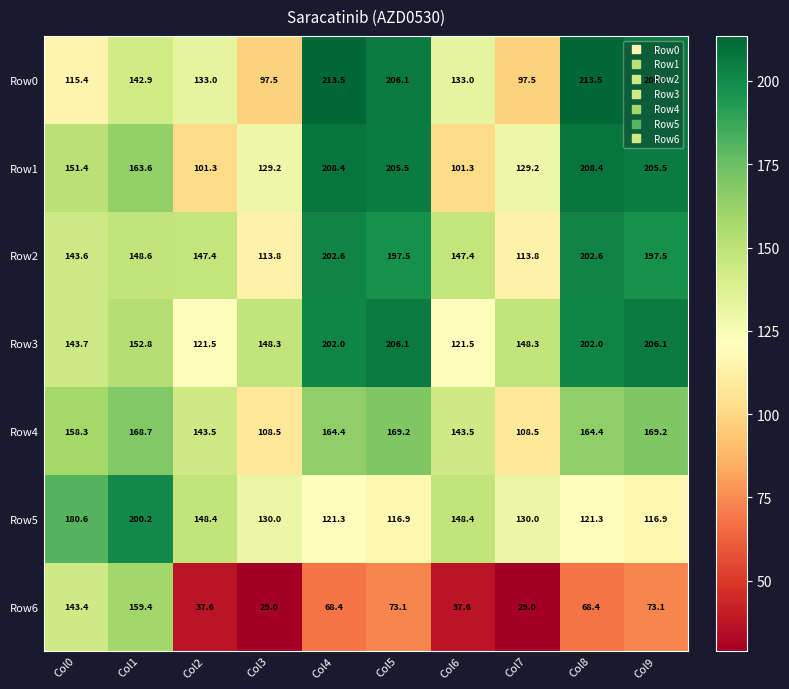

Which series has the largest total across all categories?

Row3